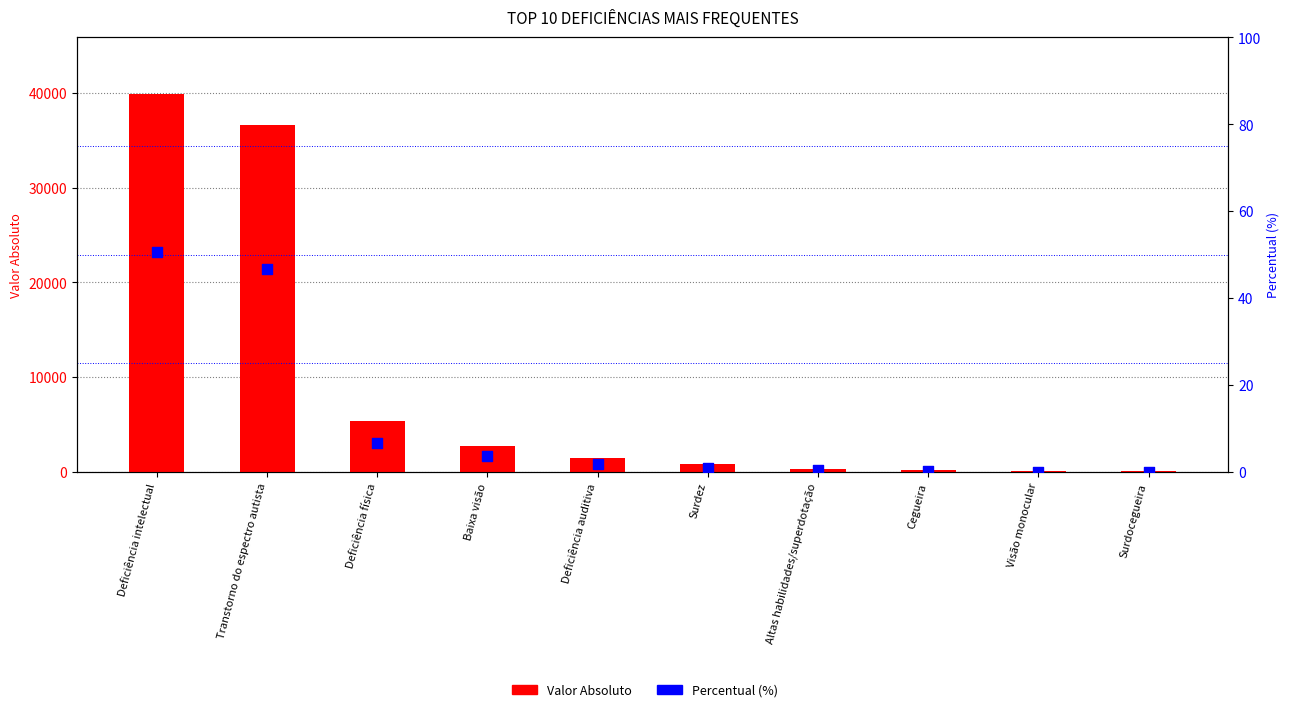

What are all the series names shown in the legend?

Valor Absoluto, Percentual (%)